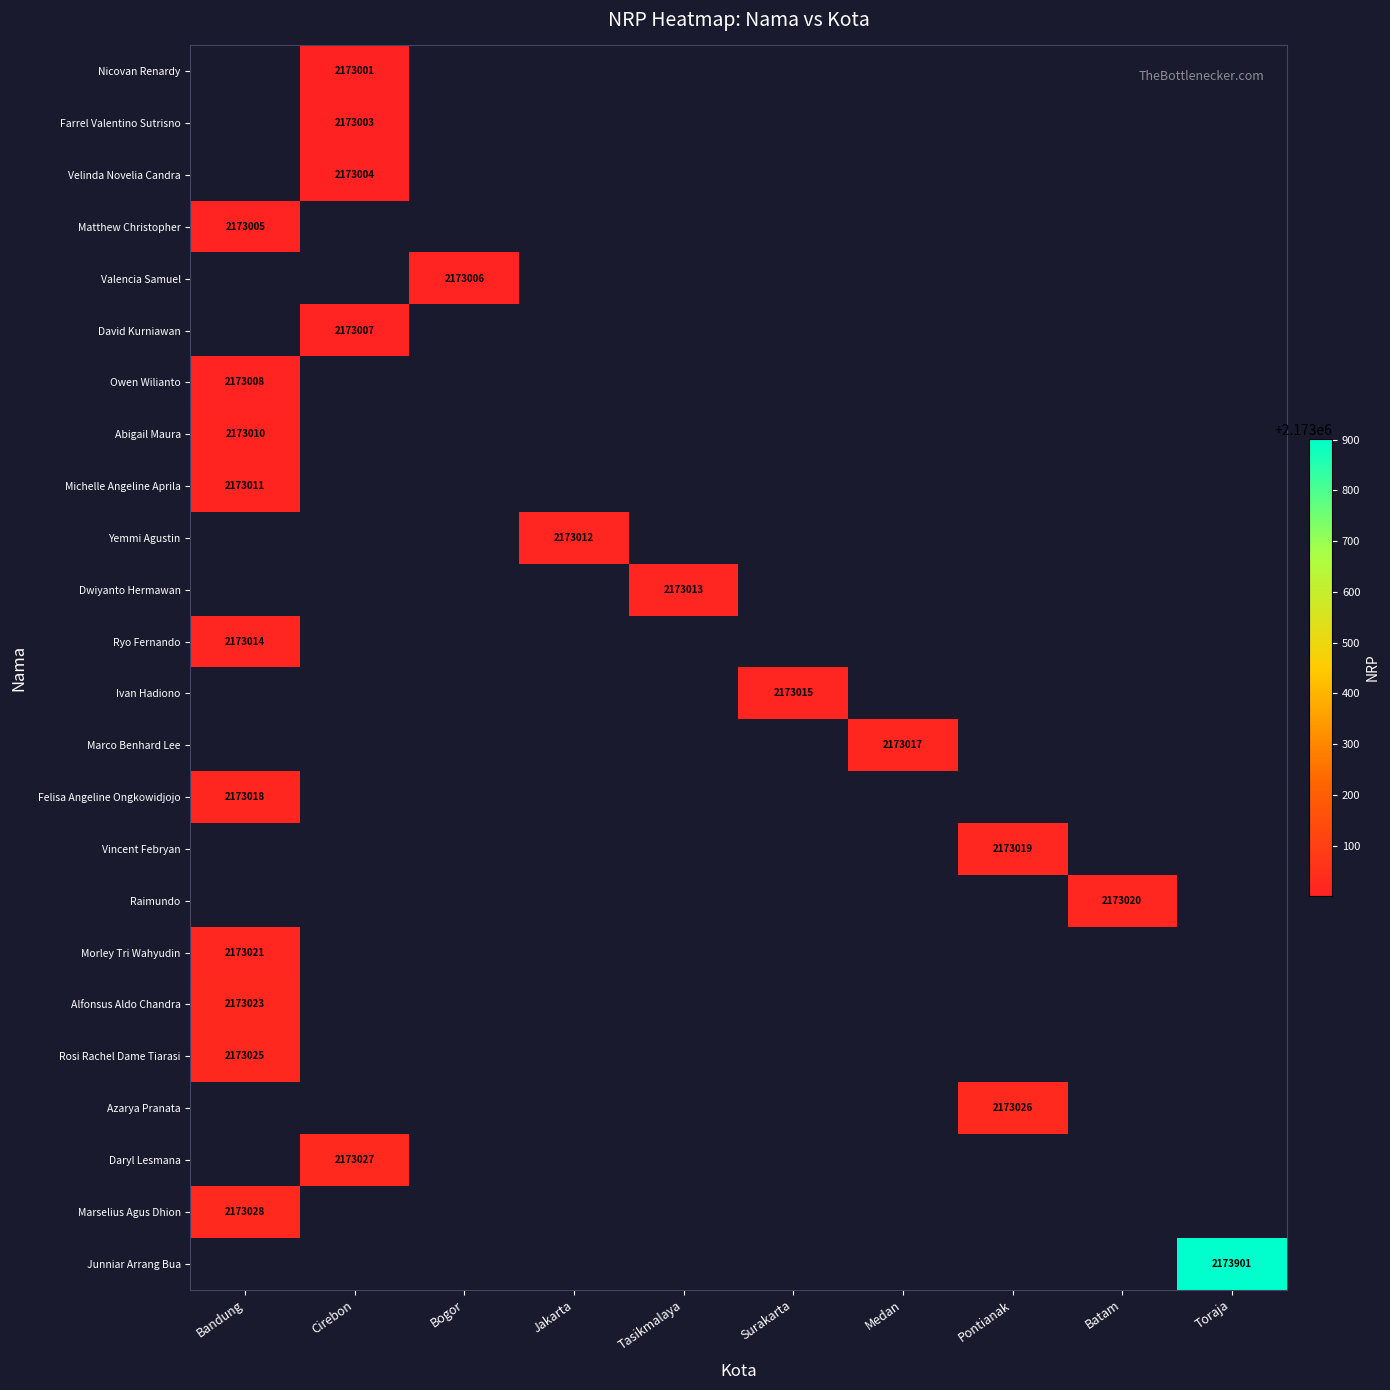

How many distinct data groups are displayed?

24